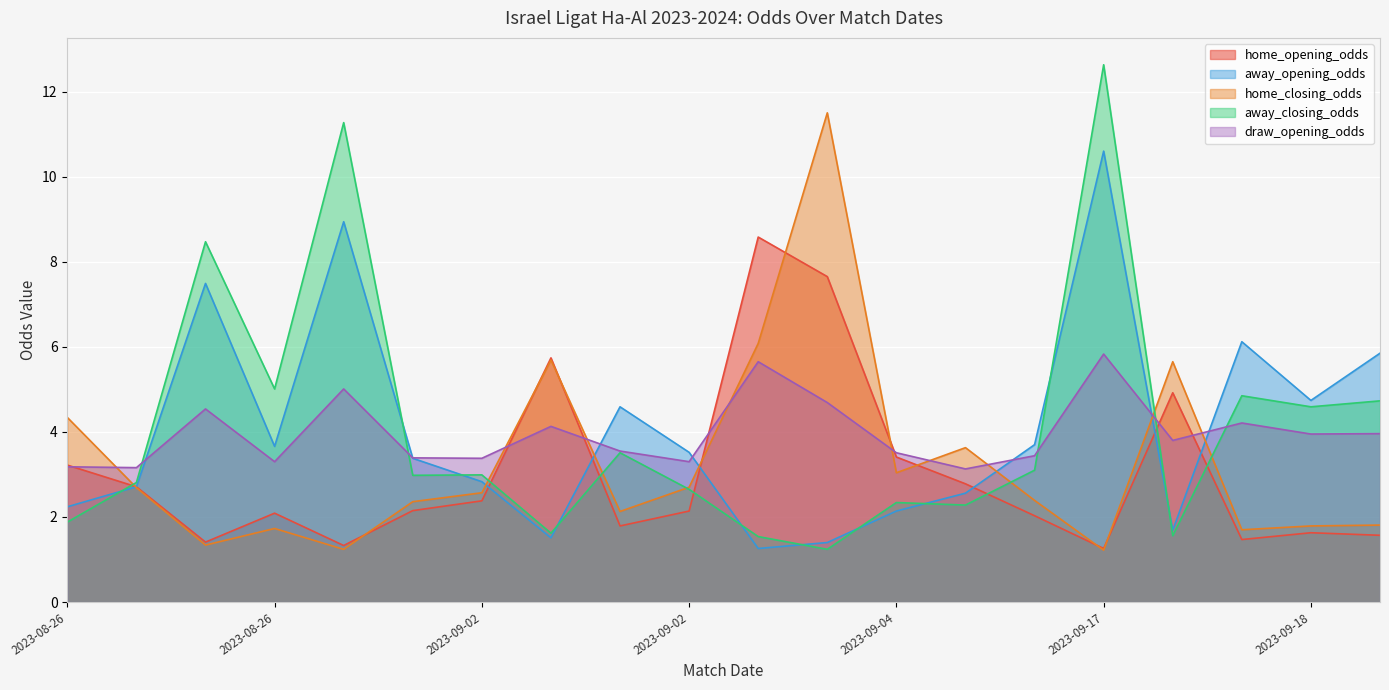

Reading left to right, transcribe all the data shown in this chart.

home_opening_odds: 3.2	2.7	1.4	2.1	1.3	2.1	2.4	5.7	1.8	2.1	8.6	7.7	3.4	2.8	2.0	1.3	4.9	1.5	1.6	1.6
away_opening_odds: 2.2	2.7	7.5	3.7	8.9	3.4	2.8	1.5	4.6	3.5	1.3	1.4	2.1	2.6	3.7	10.6	1.7	6.1	4.7	5.8
home_closing_odds: 4.3	2.7	1.3	1.7	1.2	2.4	2.6	5.7	2.1	2.7	6.1	11.5	3.0	3.6	2.4	1.2	5.7	1.7	1.8	1.8
away_closing_odds: 1.9	2.8	8.5	5.0	11.3	3.0	3.0	1.6	3.5	2.6	1.5	1.2	2.3	2.3	3.1	12.6	1.6	4.8	4.6	4.7
draw_opening_odds: 3.2	3.2	4.5	3.3	5.0	3.4	3.4	4.1	3.5	3.3	5.7	4.7	3.5	3.1	3.4	5.8	3.8	4.2	4.0	4.0